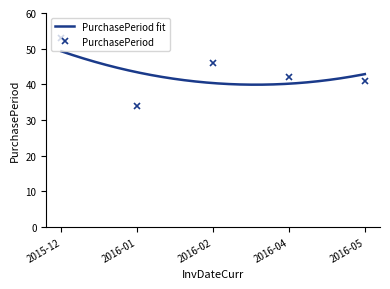

Reading right to left, what are all the values shown in this chart?

41	42	46	34	53